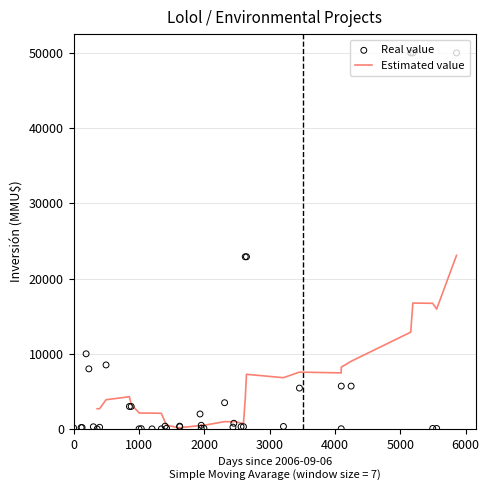

Which has a higher value, 02/06/2009 or 18/12/2009?

02/06/2009